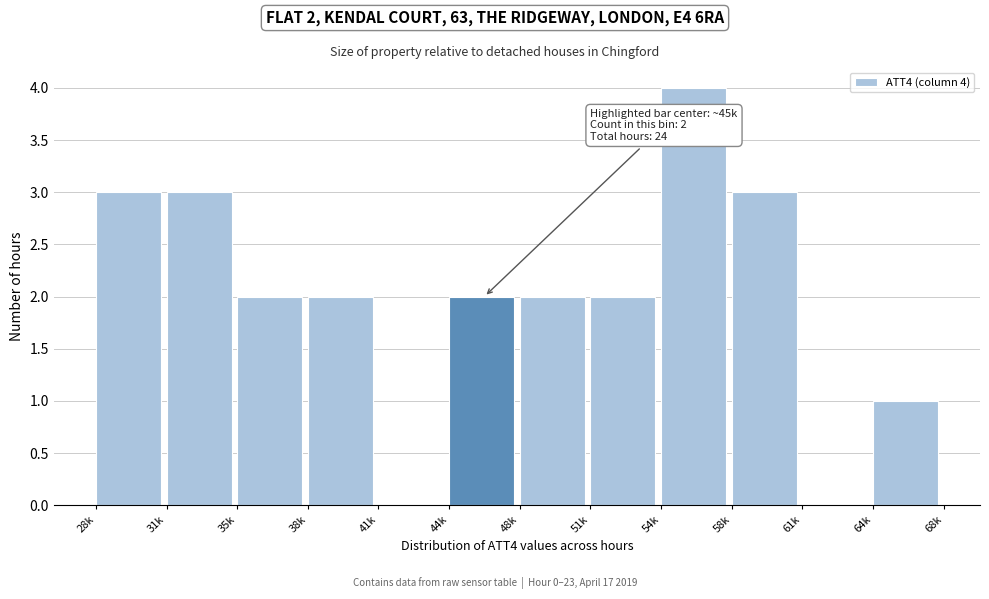

Reading left to right, what are all the values shown in this chart?

28k=3	31k=3	35k=2	38k=2	41k=0	44k=2	48k=2	51k=2	54k=4	58k=3	61k=0	64k=1